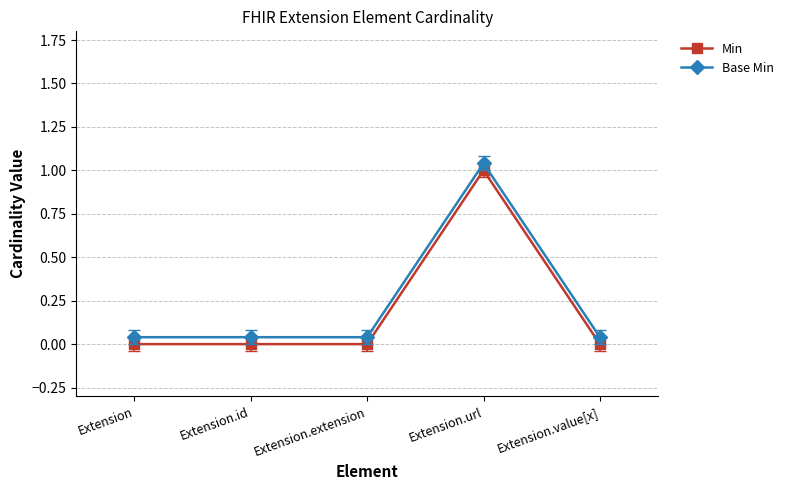

What is the total value across all series at Extension.url?

2.0